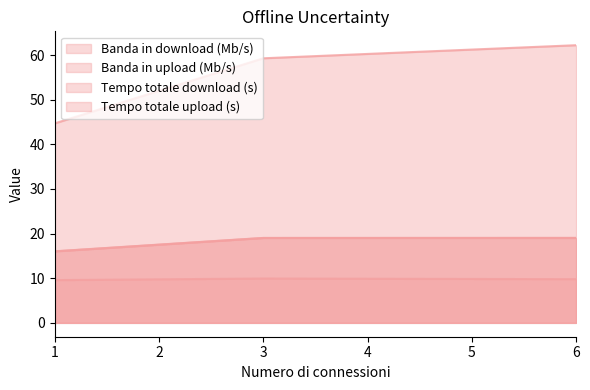

What is the value of the Banda in upload (Mb/s) point at the 1st from the left?

9.6